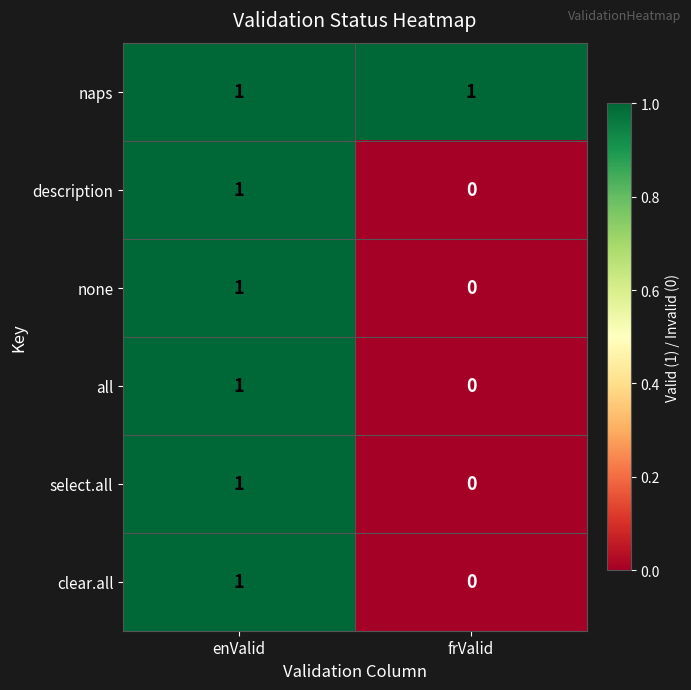

The none series shows -1 at frValid. True or false?

False